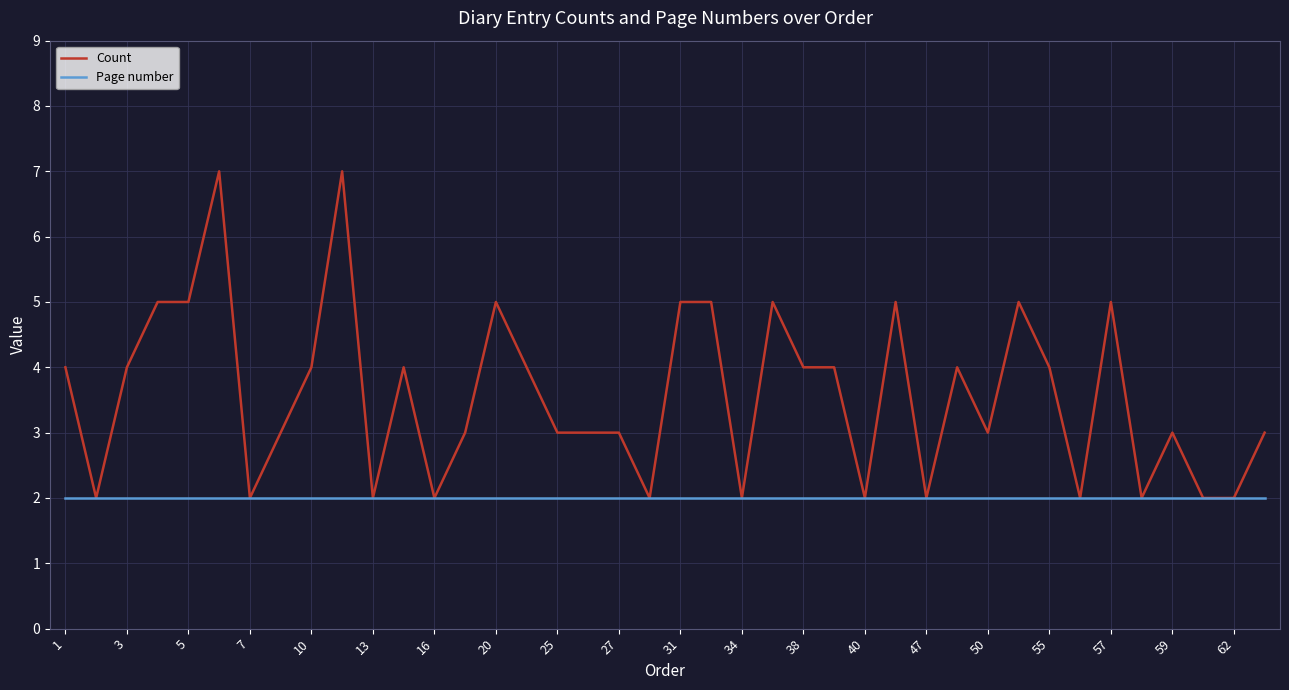

Rank the series by their maximum value, from highest to lowest.

Count, Page number